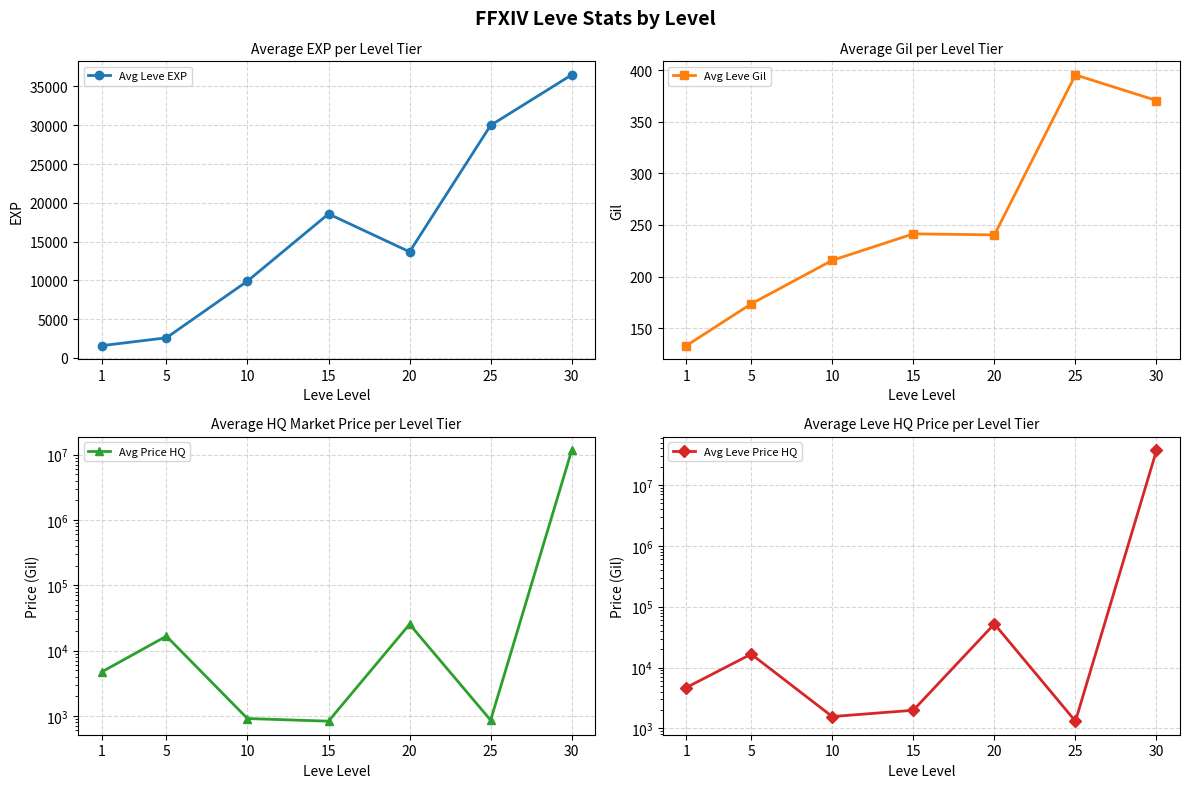

Reading right to left, list all the values displayed in this chart.

Avg Leve EXP: 30=36492.5	25=29985.0	20=13681.7	15=18568.3	10=9908.3	5=2595.0	1=1580.0
Avg Leve Gil: 30=370.5	25=395.3	20=240.3	15=241.3	10=215.7	5=173.5	1=133.0
Avg Price HQ: 30=11648162.7	25=860.0	20=25338.3	15=830.0	10=911.0	5=16634.2	1=4696.2
Avg Leve Price HQ: 30=37117574.7	25=1314.8	20=52115.3	15=1988.0	10=1566.5	5=16634.2	1=4696.2